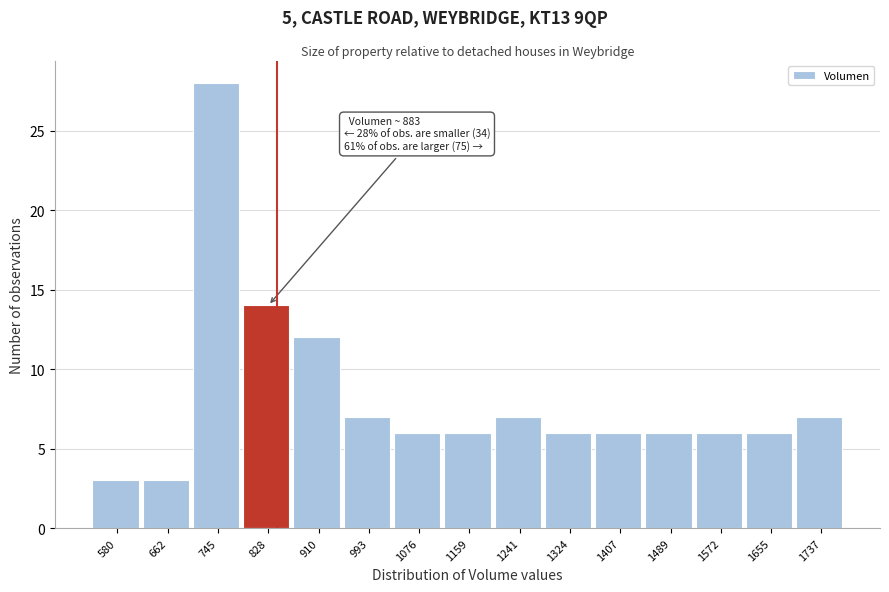

Reading right to left, what are all the values shown in this chart?

7	6	6	6	6	6	7	6	6	7	12	14	28	3	3